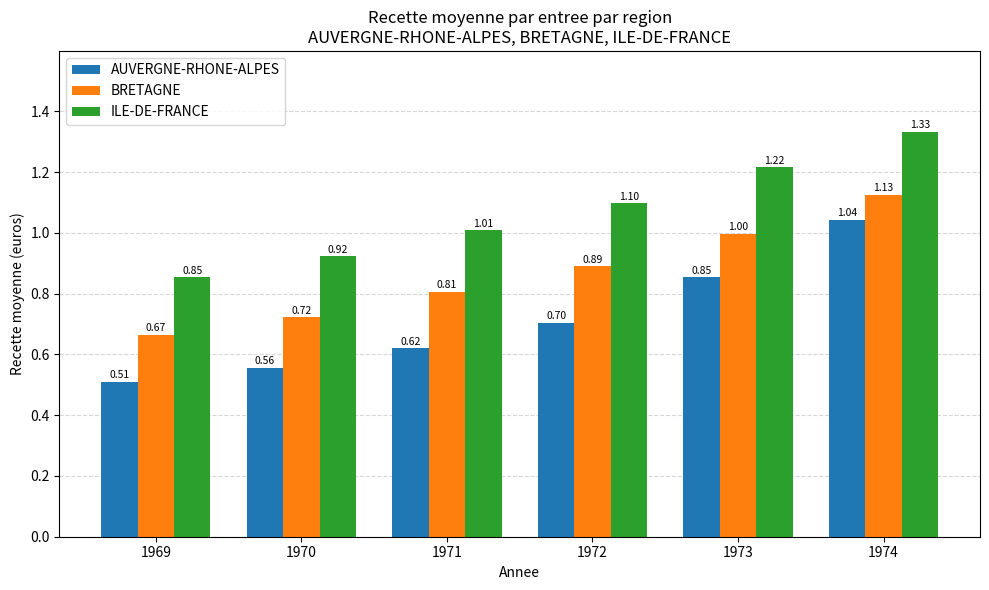

Is the value of BRETAGNE at 1974 greater than the value of AUVERGNE-RHONE-ALPES at 1969?

Yes